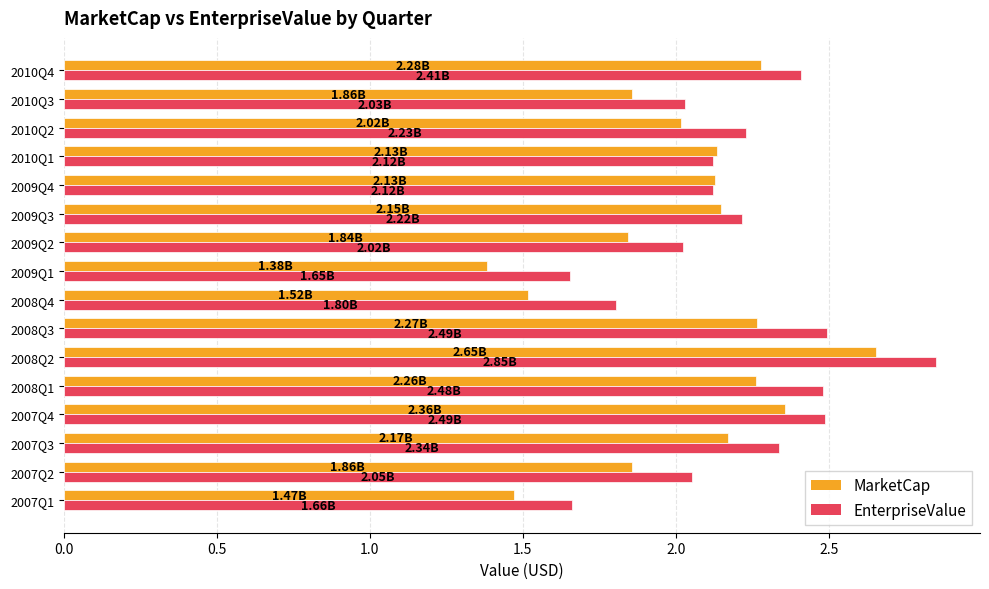

What is the difference between the second highest and second lowest values in the EnterpriseValue series?

0.8